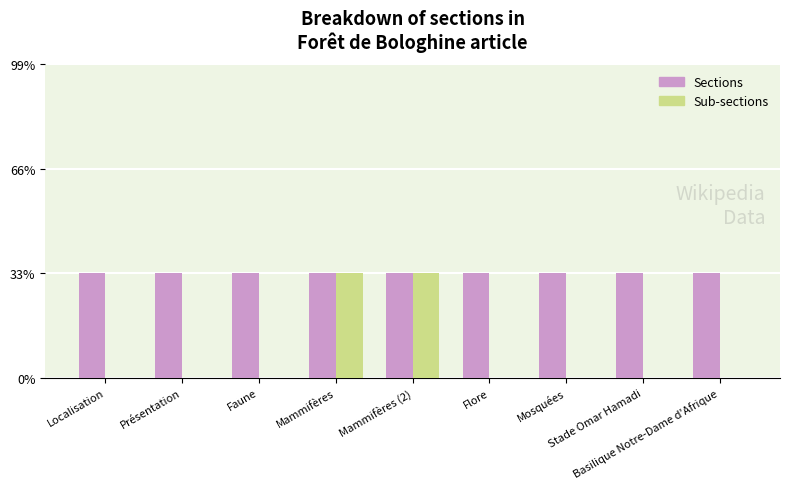

Are the bars grouped side by side (vs. stacked)?

Yes